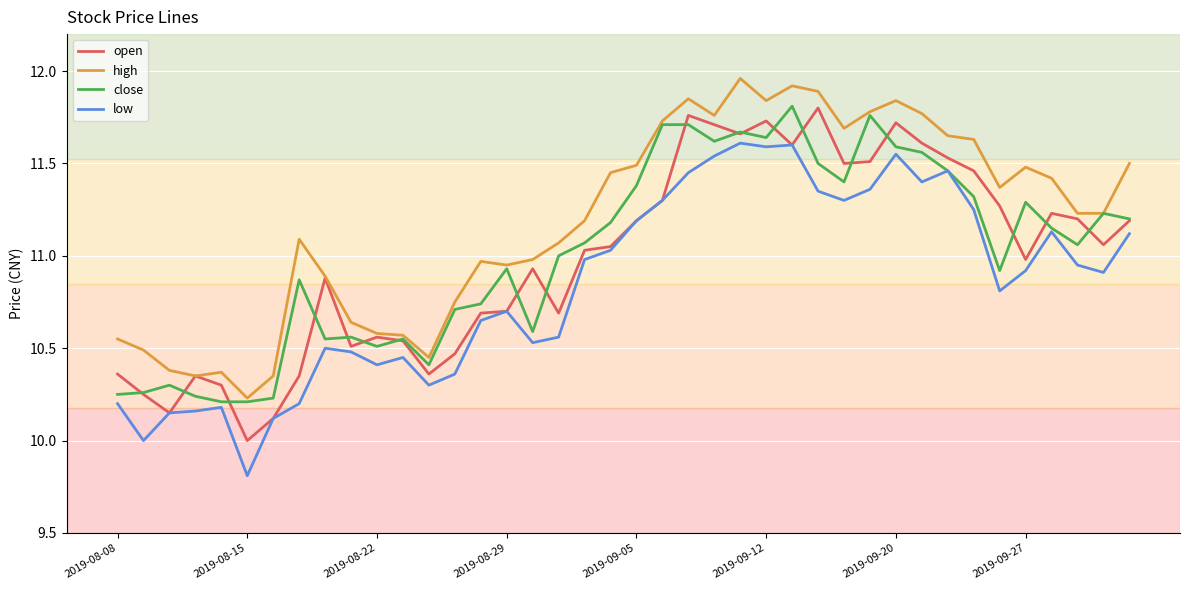

True or false: low and high intersect in this chart.

False